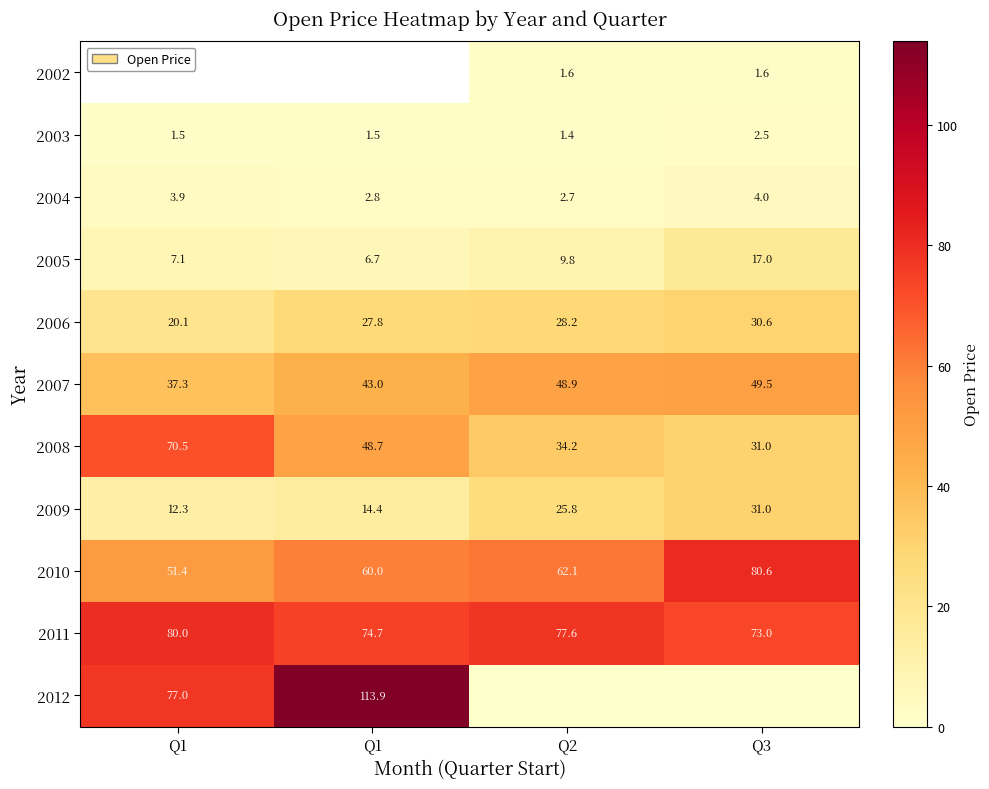

How many data points in 2008 are above 48?

2